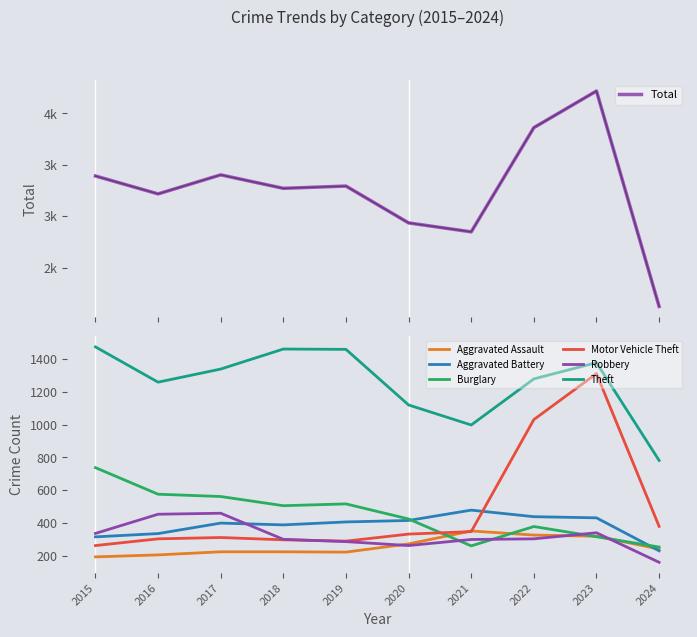

Reading right to left, extract all data points from this chart.

Aggravated Assault: 242	320	327	352	273	223	225	225	206	194
Aggravated Battery: 231	432	439	479	416	407	389	400	336	316
Burglary: 254	317	379	261	425	517	506	562	576	738
Motor Vehicle Theft: 380	1311	1031	348	333	290	298	312	304	263
Robbery: 161	341	304	300	263	287	301	460	454	337
Theft: 782	1378	1279	998	1120	1459	1461	1339	1259	1474